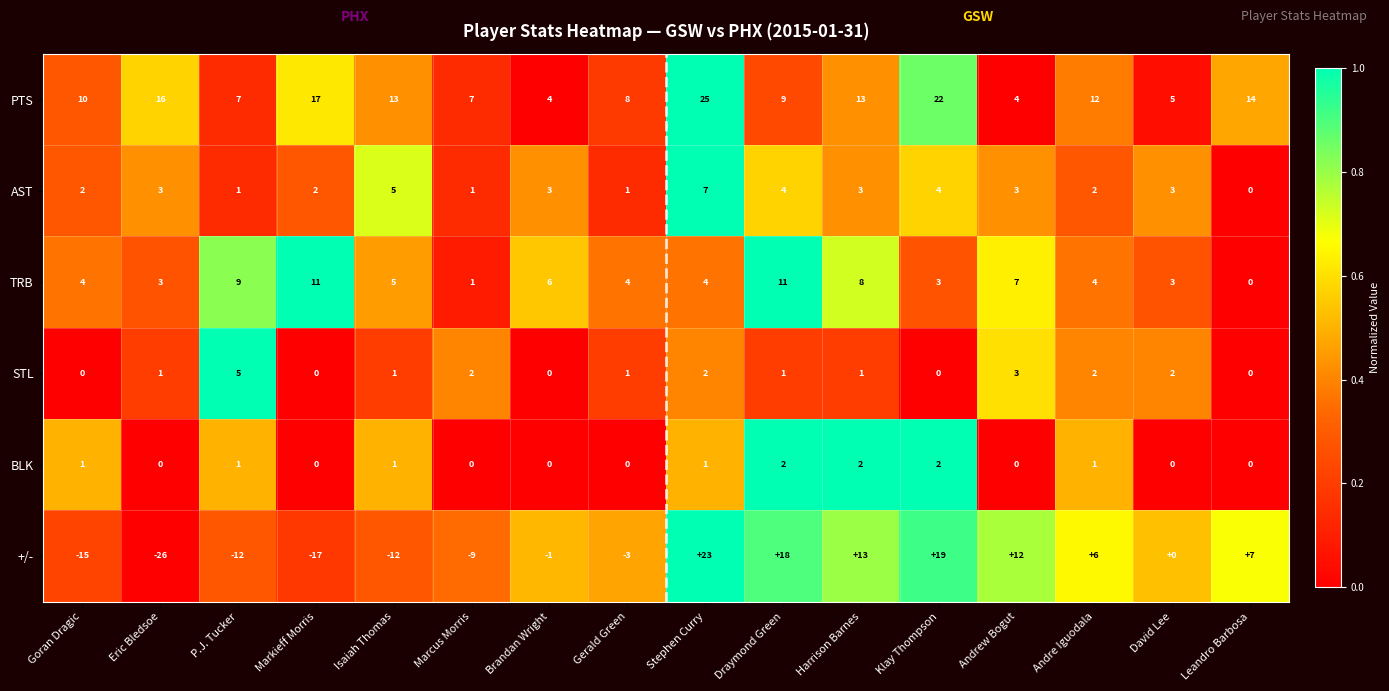

Which series has the largest total across all categories?

PTS